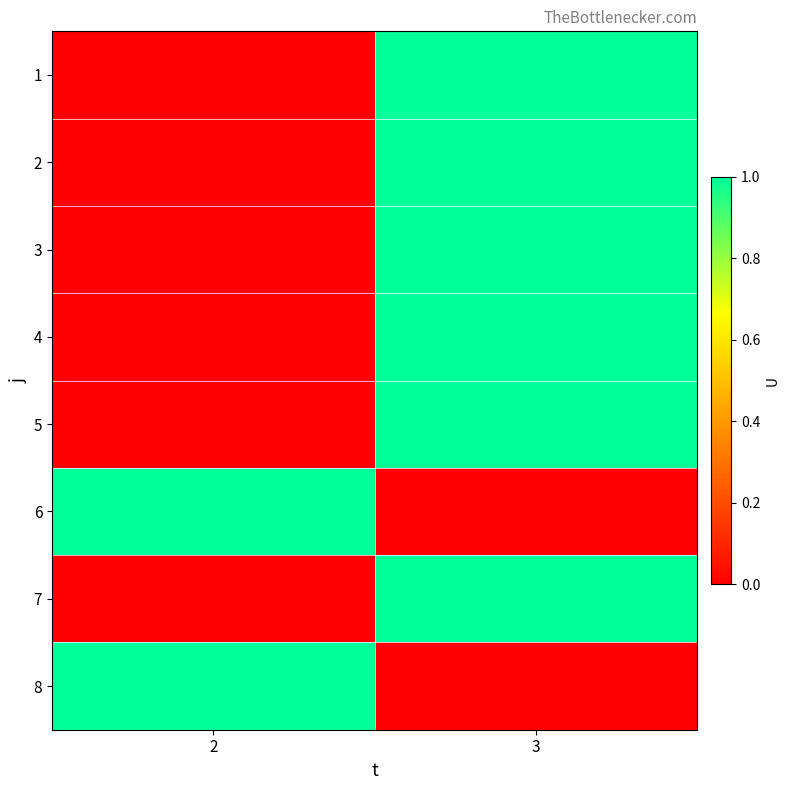

Rank the series at 2 from lowest to highest value.

1, 2, 3, 4, 5, 7, 6, 8